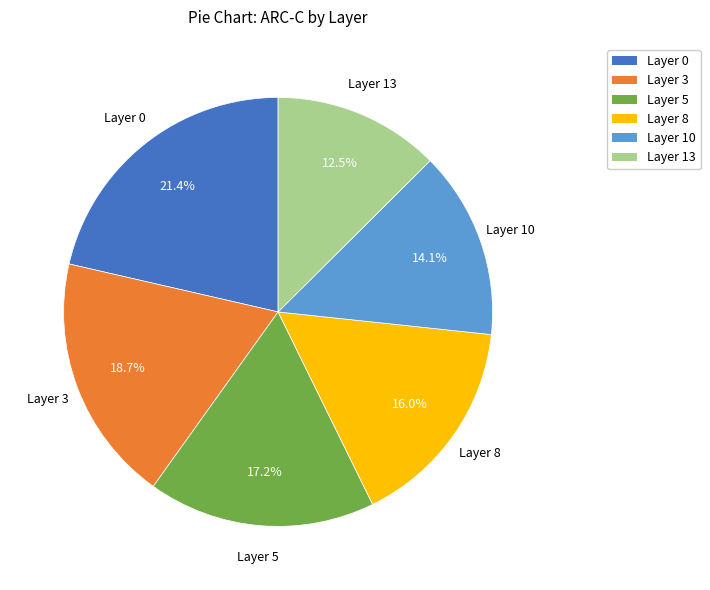

Approximately how many times larger is the value at Layer 8 compared to Layer 0?

0.7